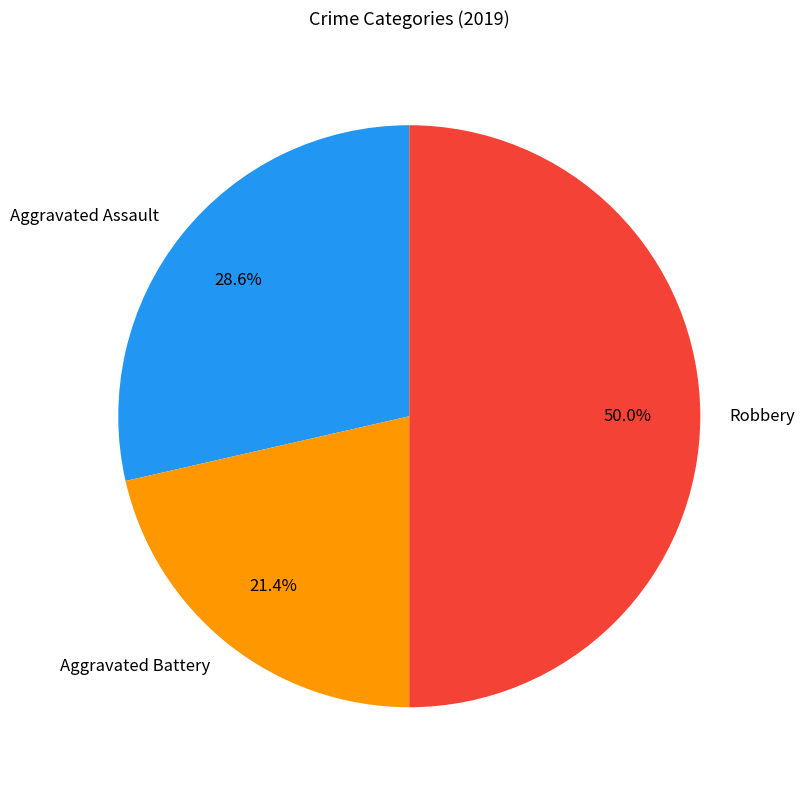

To the nearest percent, what percentage of the pie is Robbery?

50%